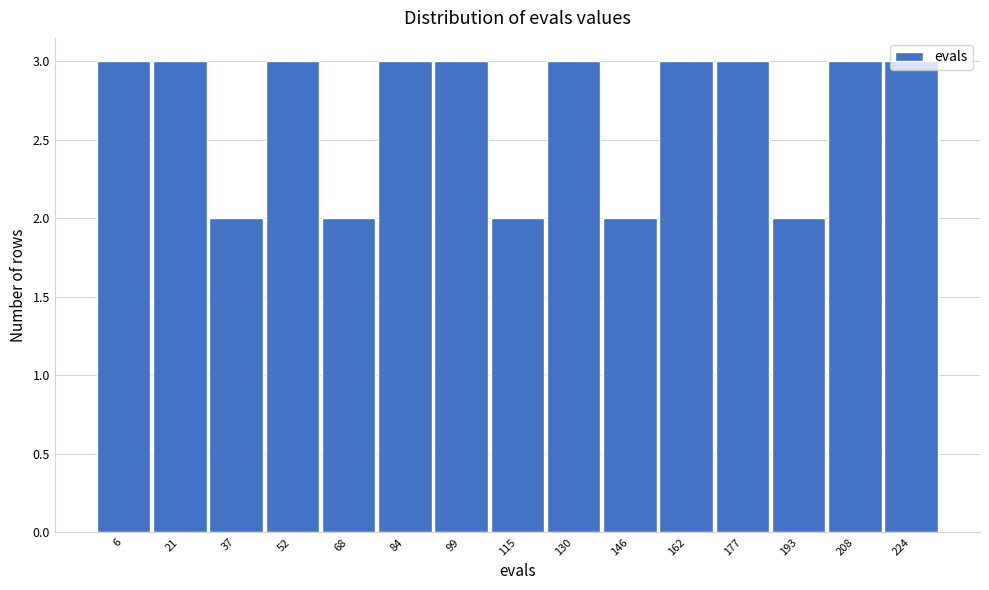

Approximately how many times larger is the value at 162 compared to 146?

1.5